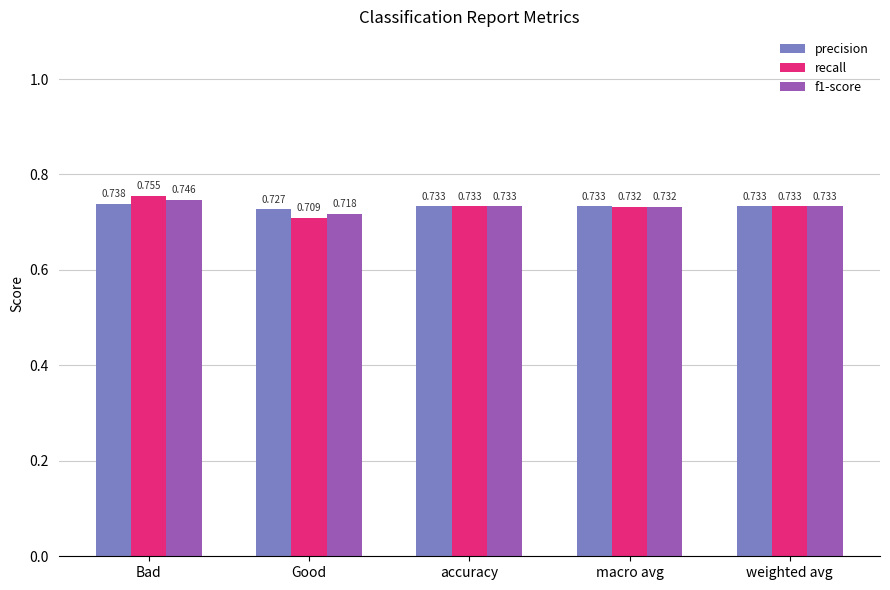

How many groups of bars are there?

5